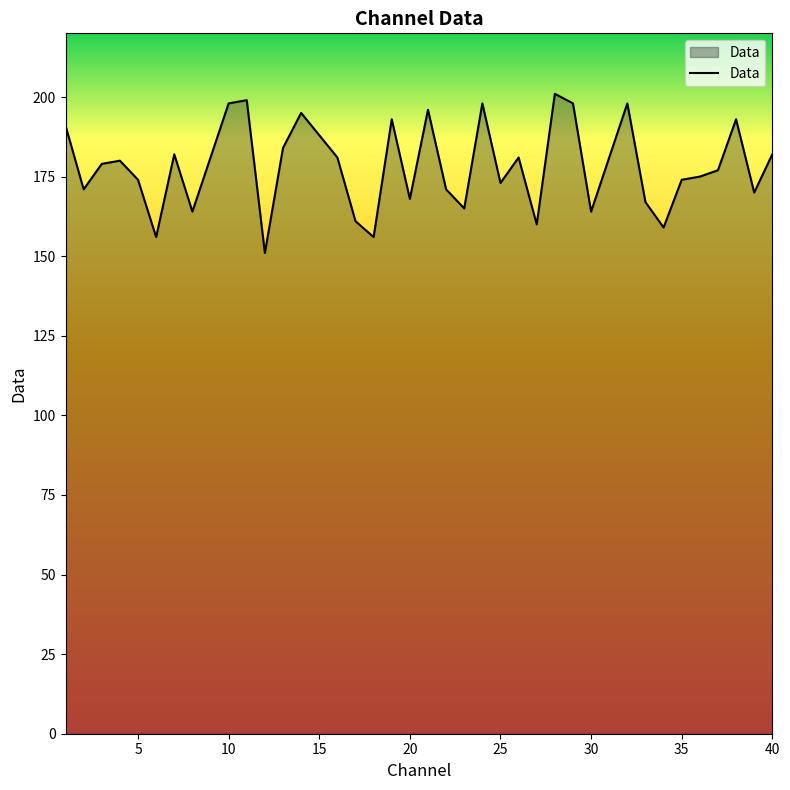

What is the greatest value displayed?

201